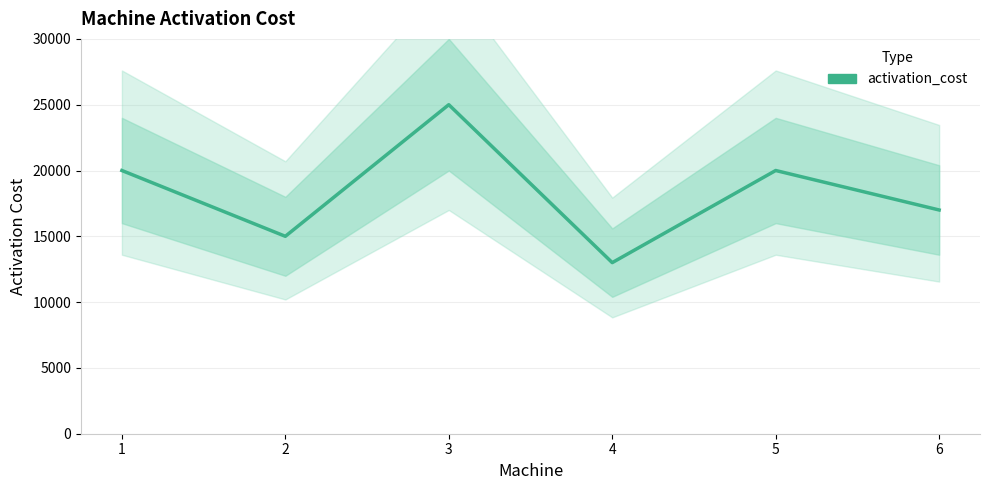

Does the chart have visible grid lines?

Yes